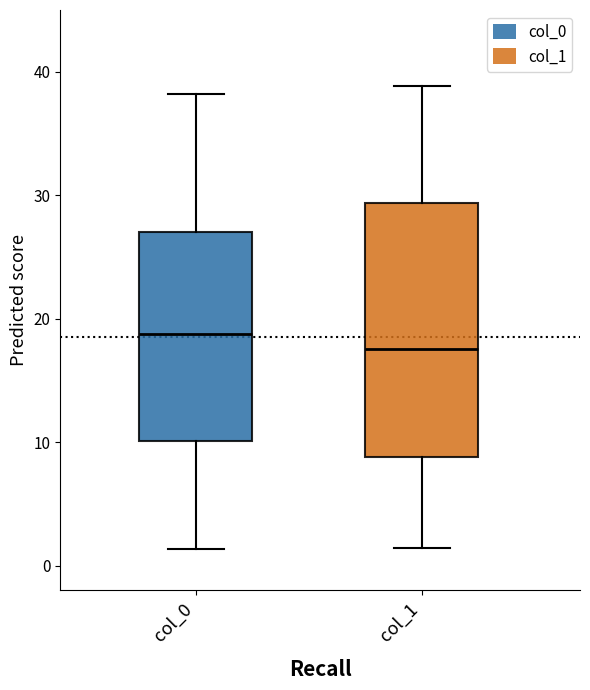

Comparing the boxes themselves (not the whiskers), which one is the tallest?

col_1